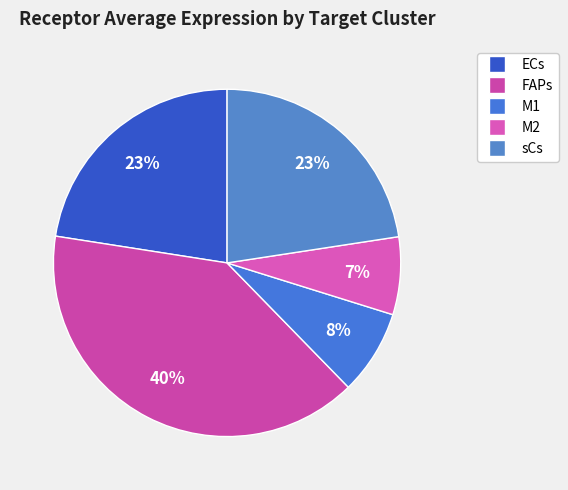

Which slice is the smallest?

M2